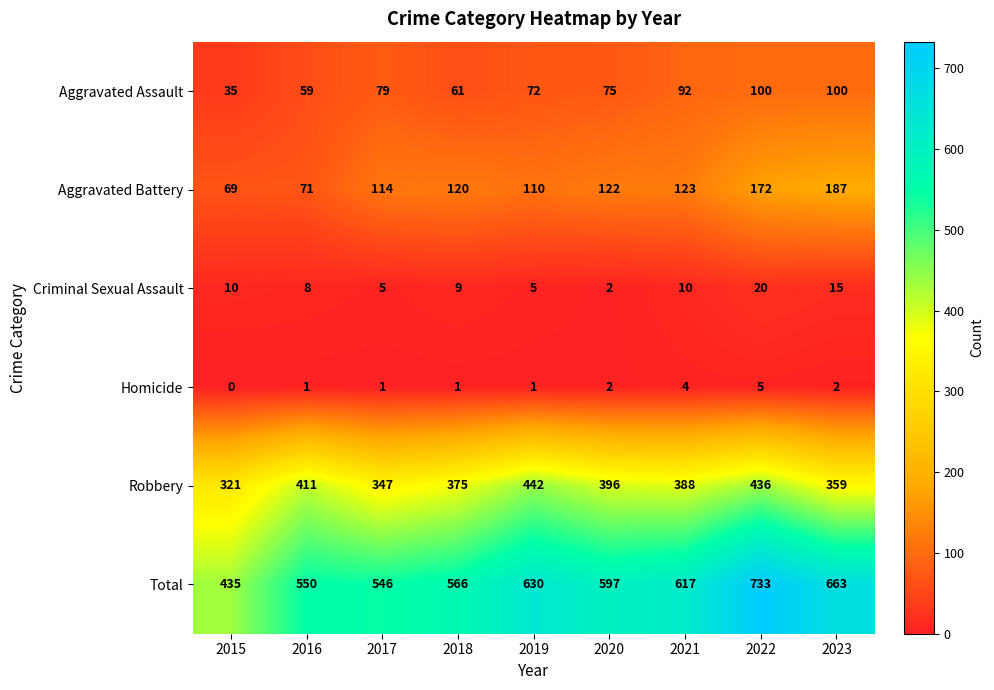

Which series has the largest range (max minus min)?

Total